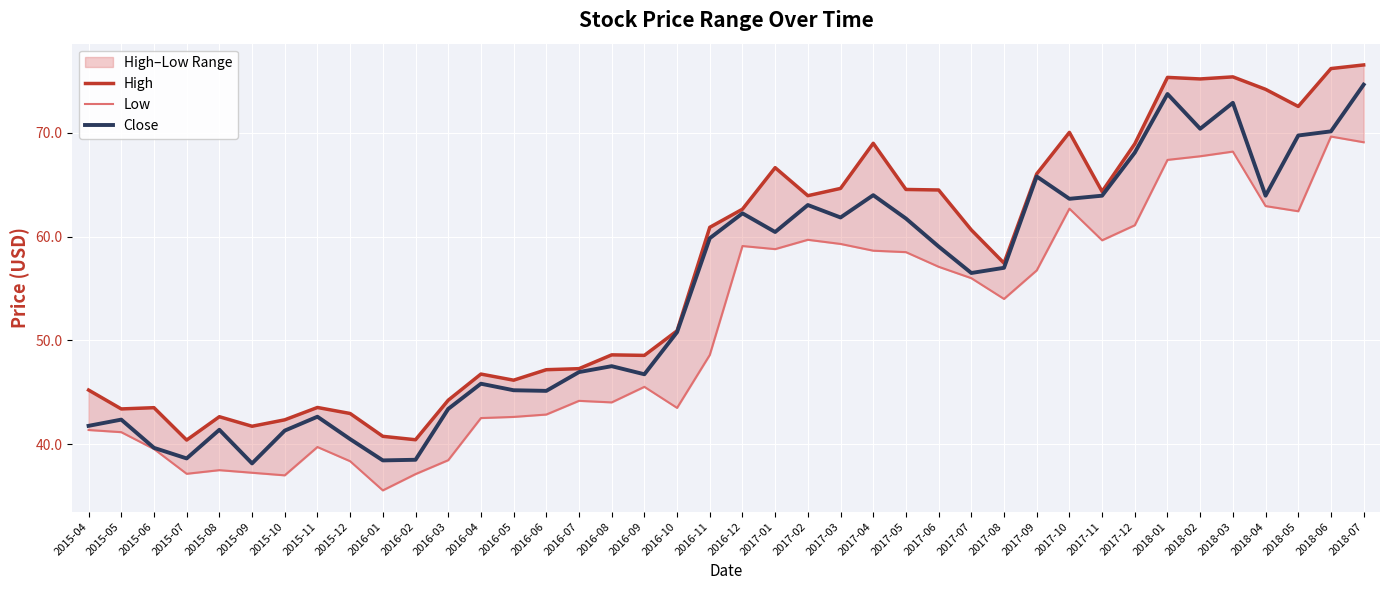

True or false: Low and High cross at least once.

False